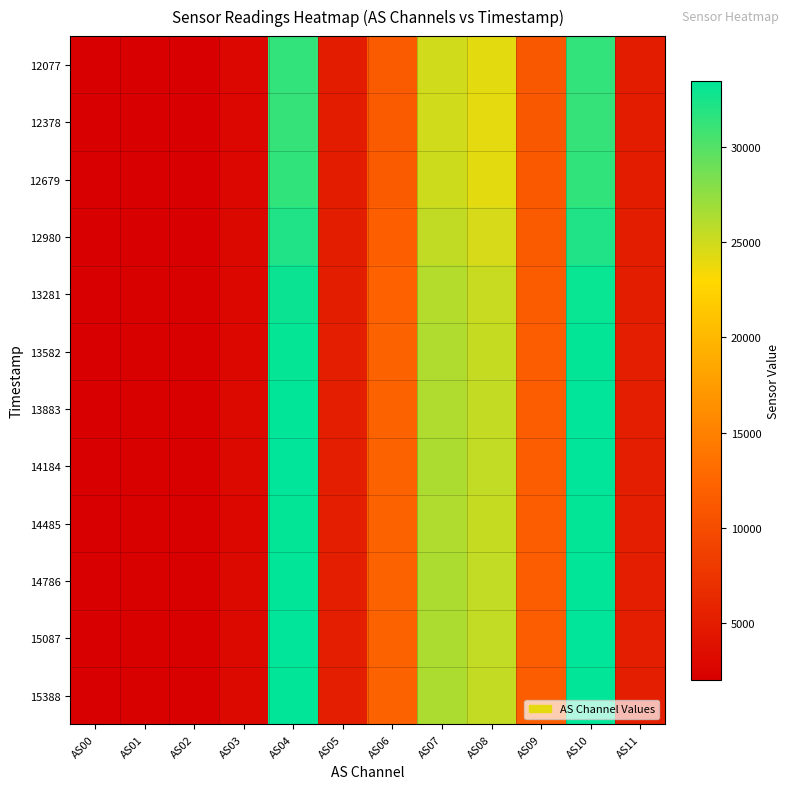

Reading left to right, transcribe all the data shown in this chart.

12077: AS00=2012	AS01=2075	AS02=2069	AS03=2857	AS04=31369	AS05=4924	AS06=11421	AS07=24935	AS08=24102	AS09=11149	AS10=31382	AS11=4926
12378: AS00=2011	AS01=2072	AS02=2066	AS03=2854	AS04=31326	AS05=4912	AS06=11406	AS07=24921	AS08=24058	AS09=11137	AS10=31314	AS11=4914
12679: AS00=2015	AS01=2078	AS02=2071	AS03=2862	AS04=31445	AS05=4928	AS06=11449	AS07=25010	AS08=24138	AS09=11171	AS10=31441	AS11=4930
12980: AS00=2047	AS01=2113	AS02=2108	AS03=2916	AS04=32167	AS05=5030	AS06=11694	AS07=25523	AS08=24672	AS09=11357	AS10=32167	AS11=5026
13281: AS00=2084	AS01=2151	AS02=2147	AS03=2980	AS04=33046	AS05=5126	AS06=12029	AS07=26102	AS08=25238	AS09=11568	AS10=33061	AS11=5131
13582: AS00=2094	AS01=2159	AS02=2158	AS03=2991	AS04=33297	AS05=5150	AS06=12102	AS07=26245	AS08=25355	AS09=11610	AS10=33310	AS11=5156
13883: AS00=2098	AS01=2163	AS02=2161	AS03=2999	AS04=33419	AS05=5172	AS06=12140	AS07=26287	AS08=25426	AS09=11638	AS10=33428	AS11=5170
14184: AS00=2100	AS01=2166	AS02=2164	AS03=3000	AS04=33460	AS05=5175	AS06=12153	AS07=26334	AS08=25441	AS09=11652	AS10=33486	AS11=5180
14485: AS00=2094	AS01=2159	AS02=2159	AS03=2989	AS04=33321	AS05=5156	AS06=12106	AS07=26248	AS08=25333	AS09=11618	AS10=33309	AS11=5162
14786: AS00=2102	AS01=2167	AS02=2165	AS03=3000	AS04=33417	AS05=5174	AS06=12139	AS07=26337	AS08=25442	AS09=11653	AS10=33394	AS11=5175
15087: AS00=2103	AS01=2168	AS02=2166	AS03=3001	AS04=33426	AS05=5174	AS06=12150	AS07=26333	AS08=25436	AS09=11661	AS10=33430	AS11=5178
15388: AS00=2100	AS01=2166	AS02=2164	AS03=3000	AS04=33413	AS05=5174	AS06=12135	AS07=26304	AS08=25429	AS09=11650	AS10=33410	AS11=5172